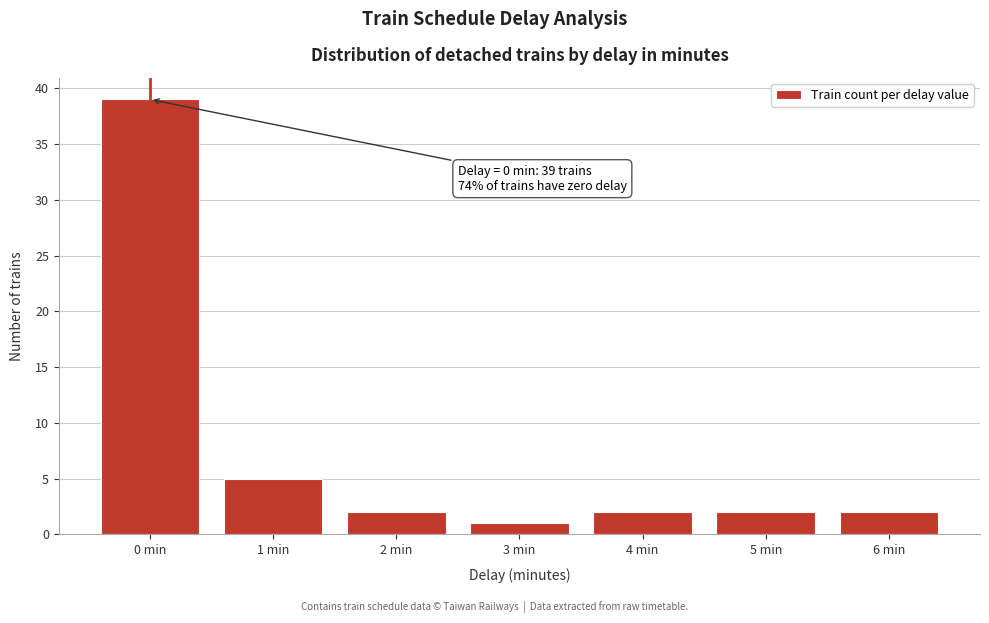

Reading right to left, transcribe all the data shown in this chart.

2	2	2	1	2	5	39